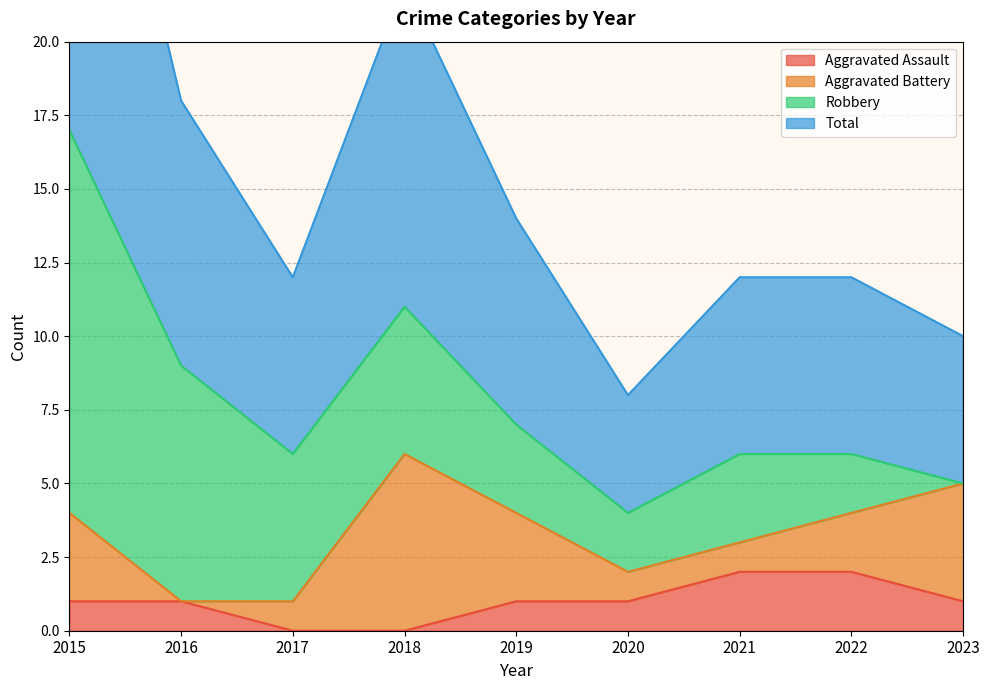

True or false: Aggravated Assault has a value of 0 at 2017.

True